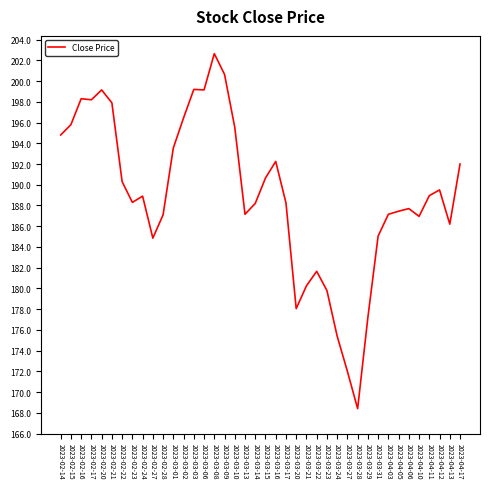

What is the change in value from 2023-02-15 to 2023-03-28?

-27.4